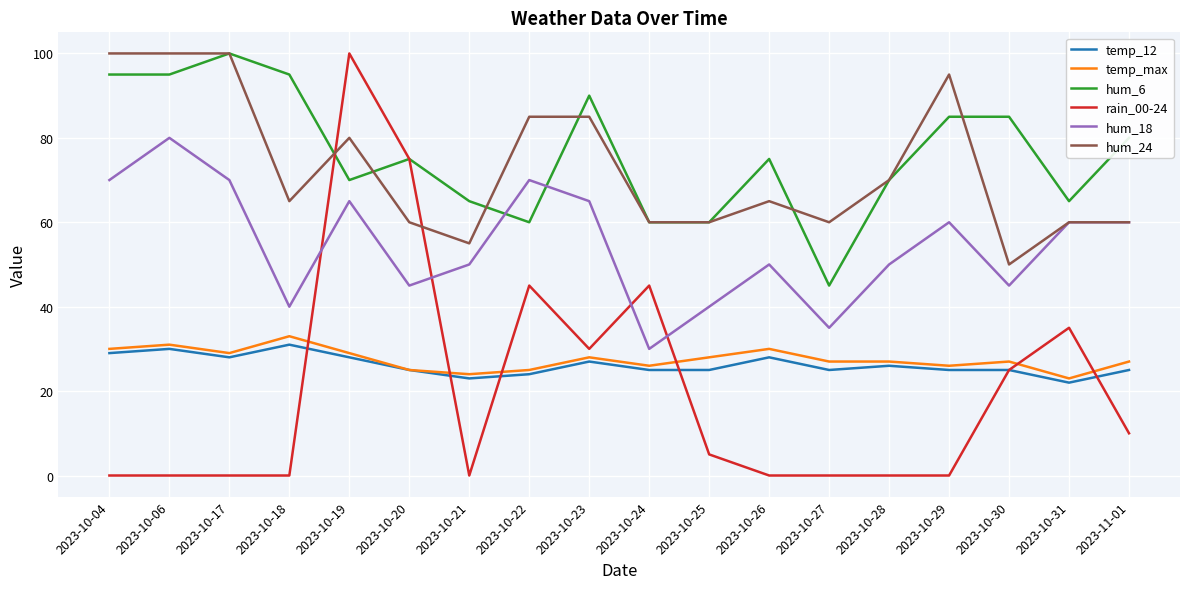

Count the number of categories in the chart.

18